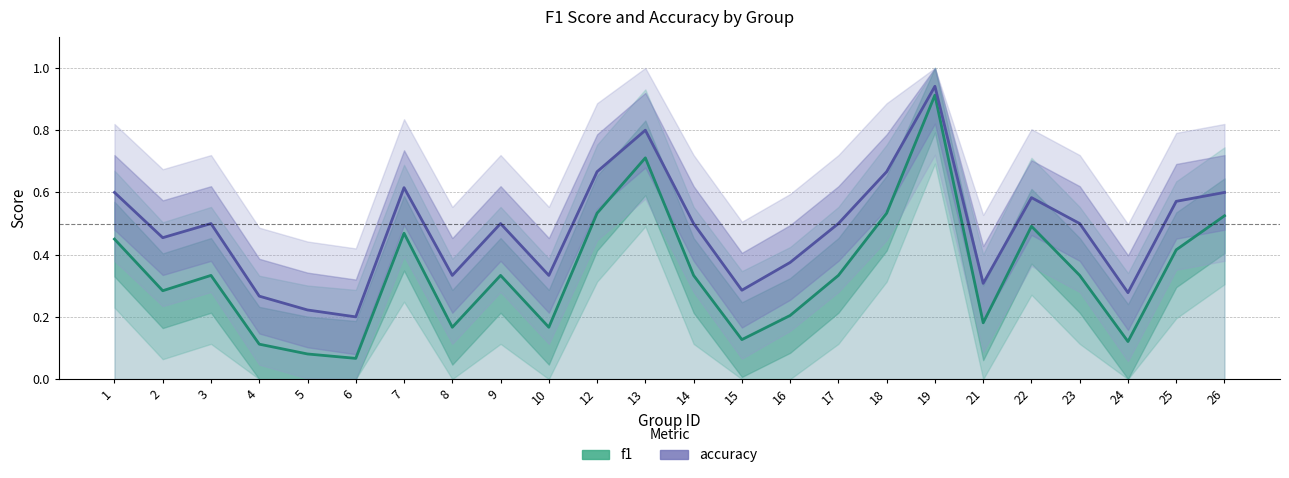

Is it true that f1 equals 0.3 at 2?

True